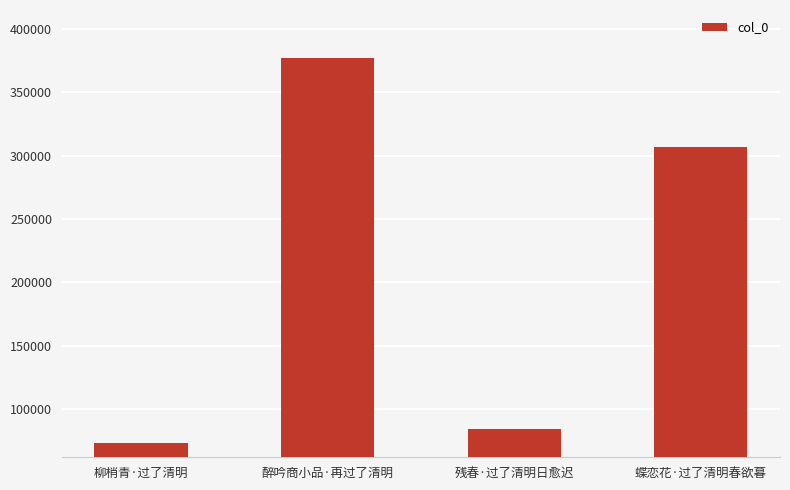

At which label does the data first exceed 307206?

醉吟商小品·再过了清明